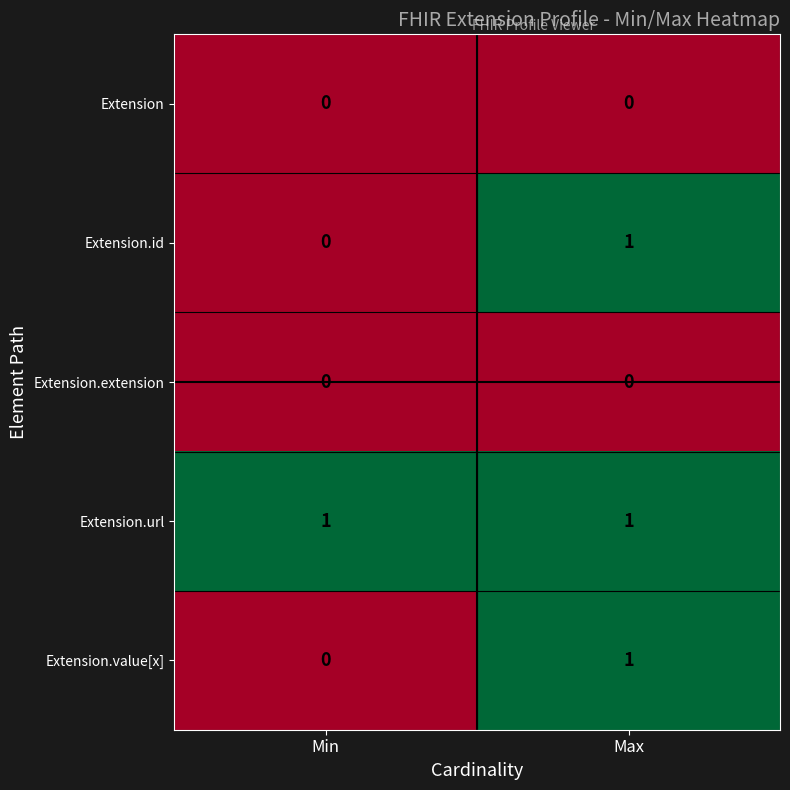

Which series has the largest total across all categories?

Extension.url